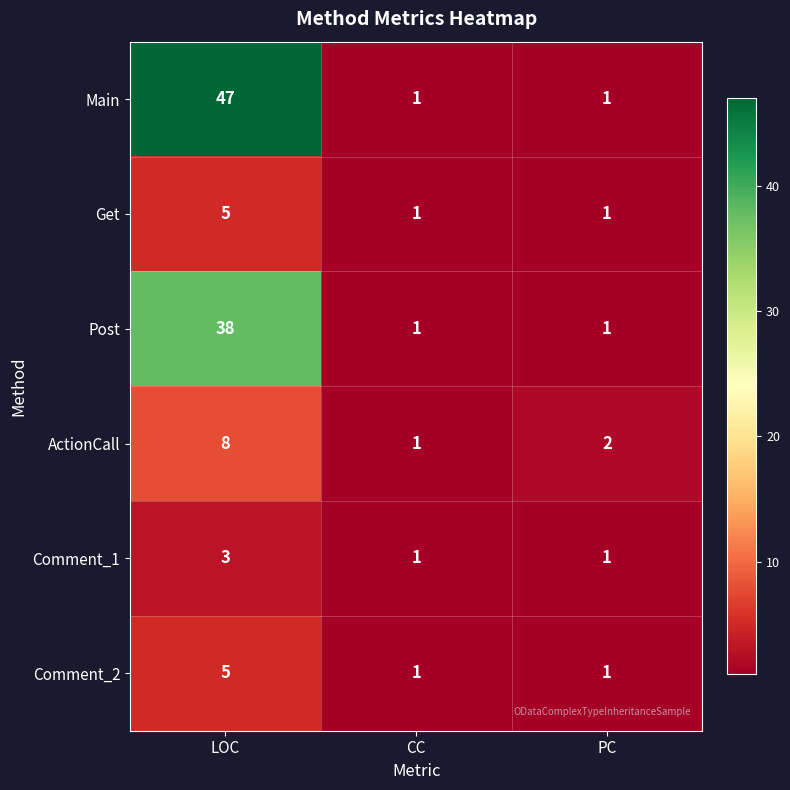

The Comment_1 series shows 2 at LOC. True or false?

False